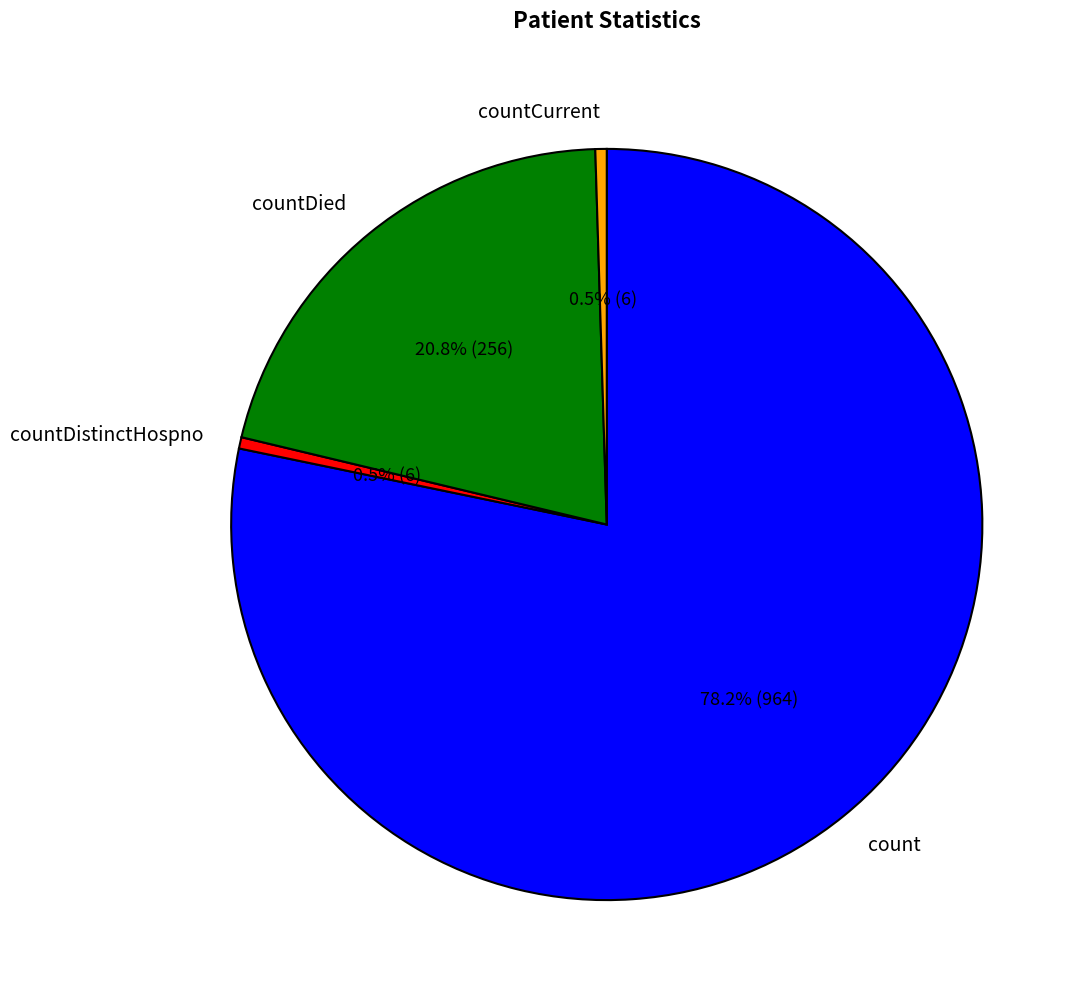

Is there any slice that represents more than half of the pie?

Yes